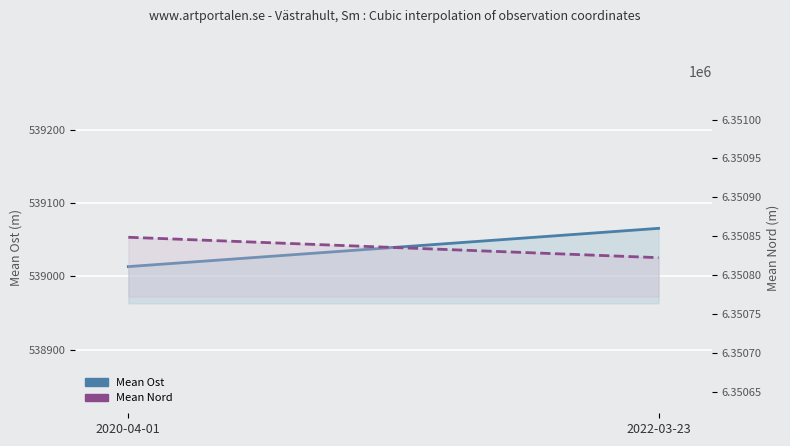

What is the average value of the Mean Ost series?

539039.6